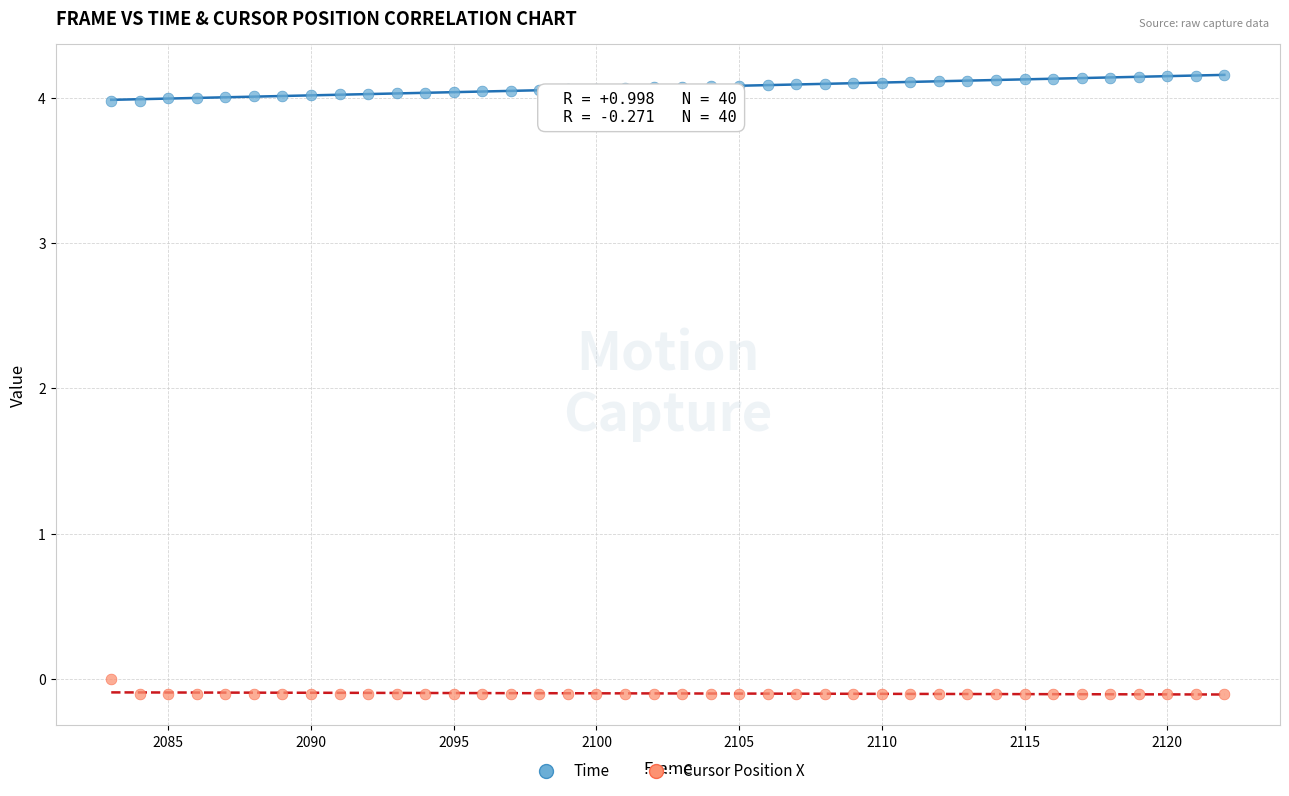

Which series contains the highest Y value?

Time